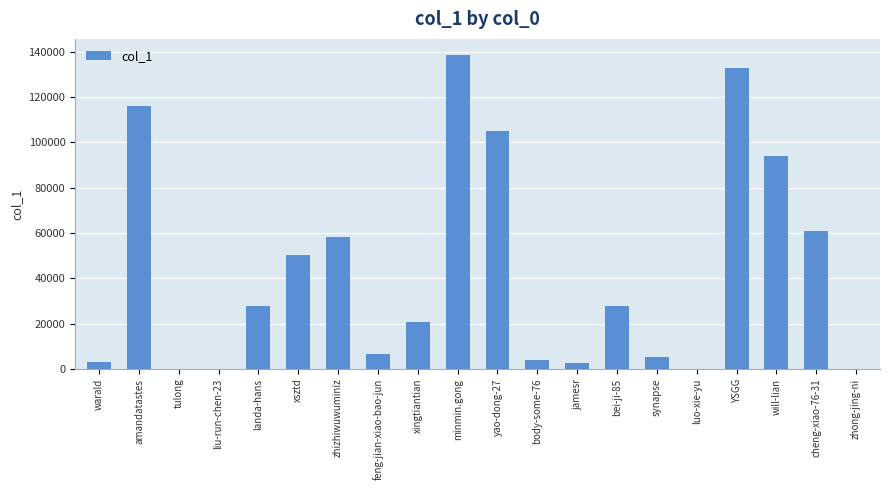

At which category does the chart reach its peak across all series?

minmin.gong